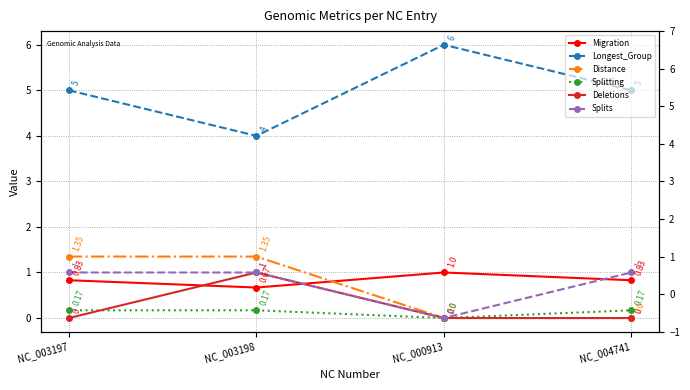

In Splitting, how many points are lower than both neighbors (excluding endpoints)?

1